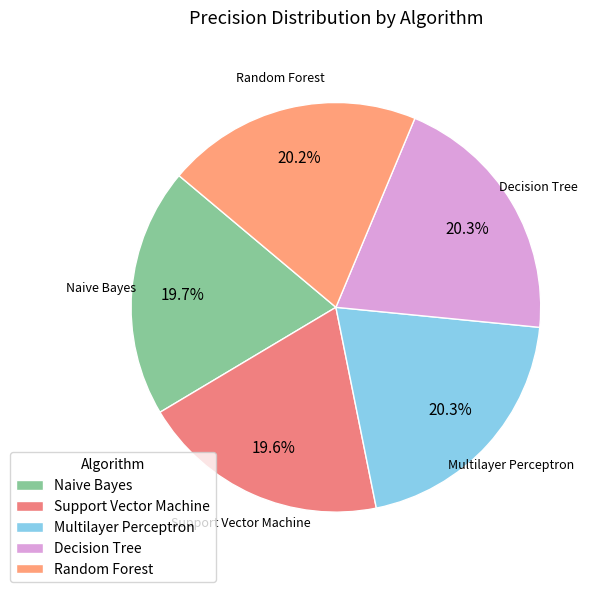

Between Multilayer Perceptron and Naive Bayes, which is larger?

Multilayer Perceptron